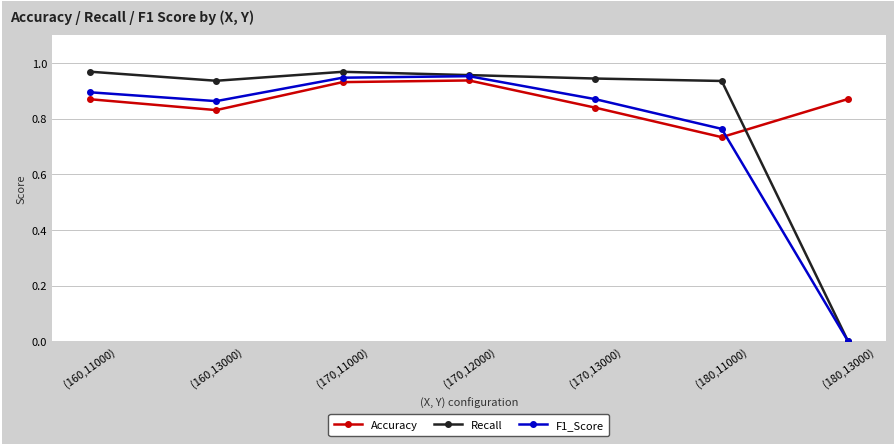

At which label does F1_Score reach its minimum?

(180,13000)